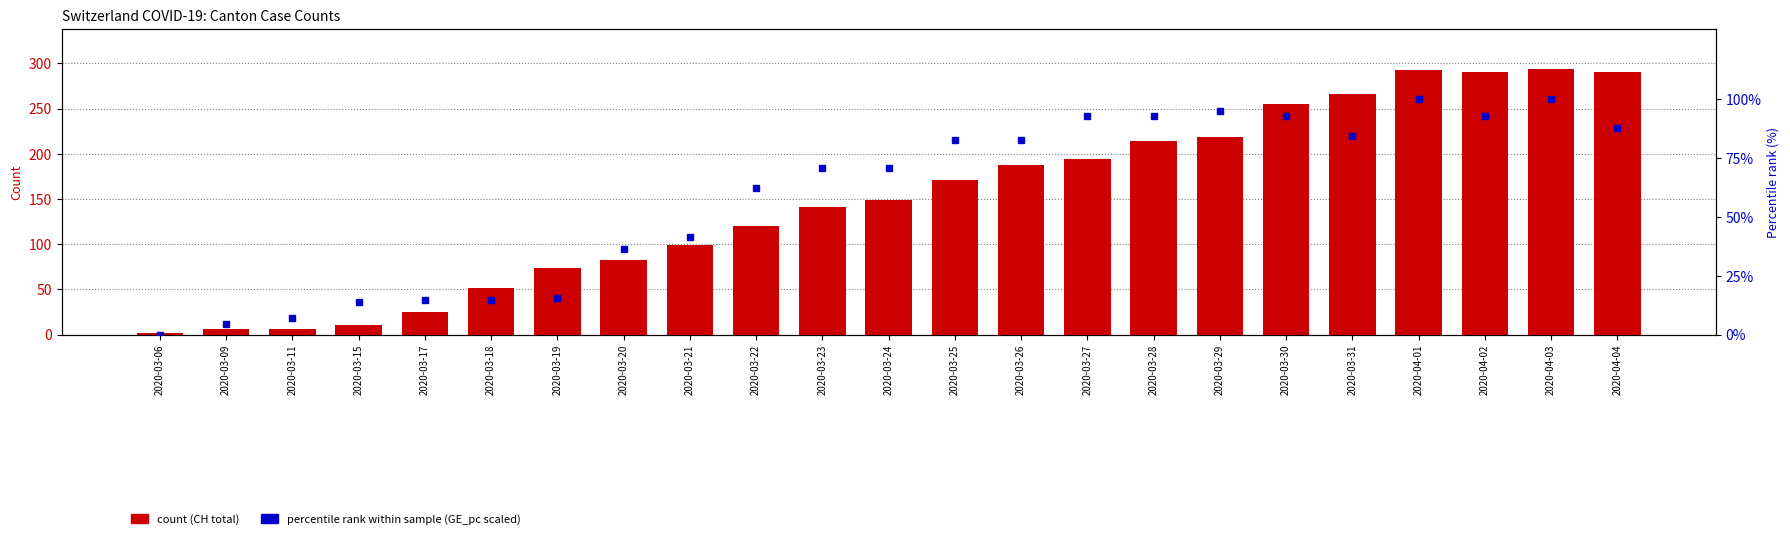

Are the bars horizontal?

No